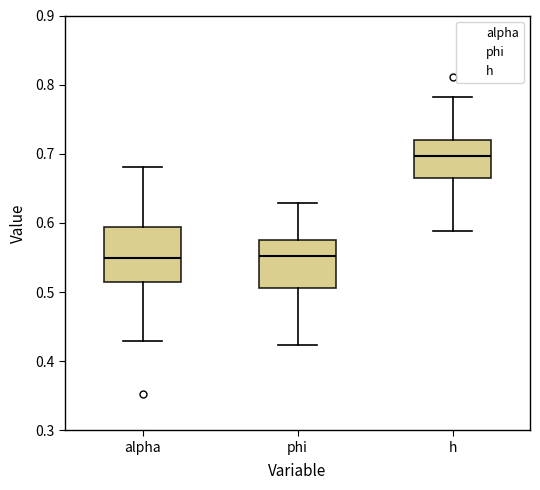

Where is the upper edge of the box for h on the y-axis? The values are not printed on the chart, so give them approximately, as read against the axis.

0.72